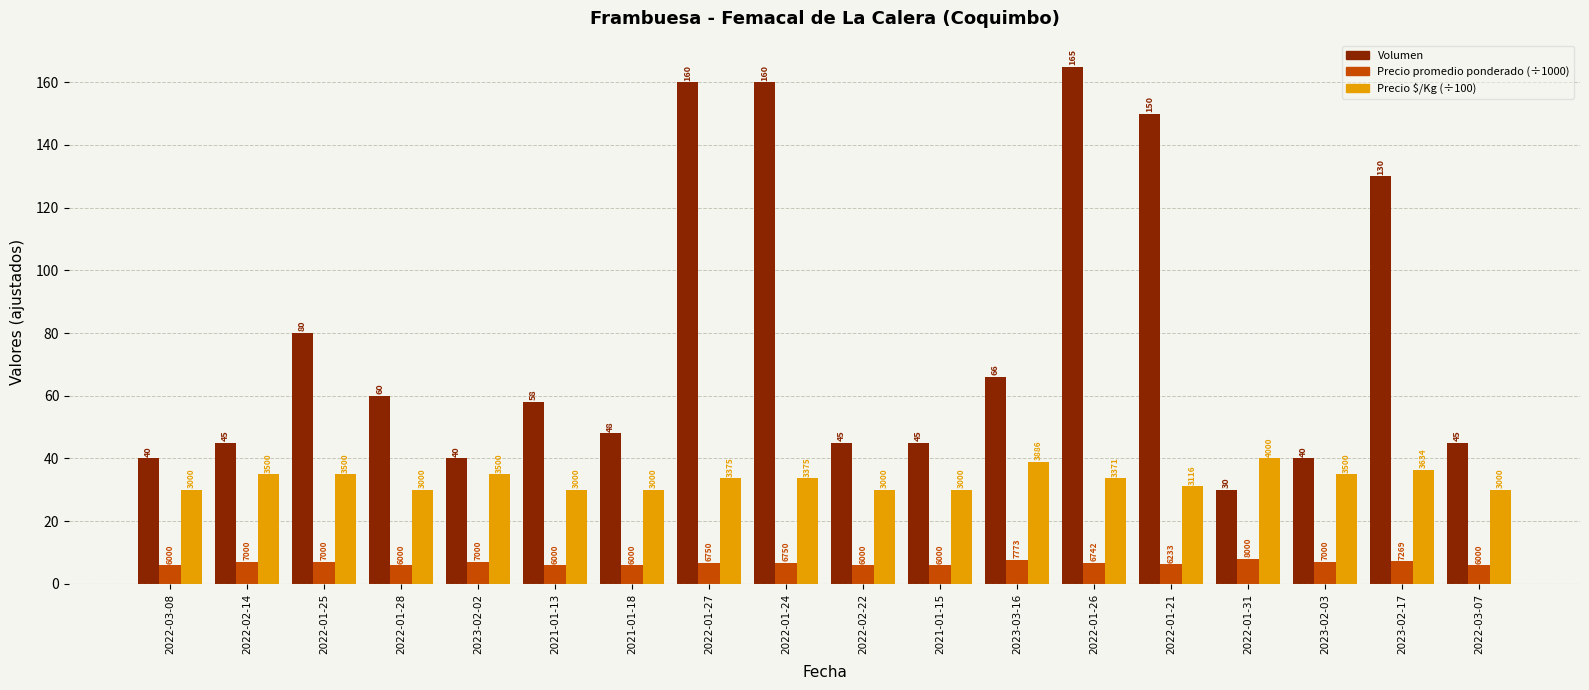

Reading left to right, extract all data points from this chart.

Volumen: 40.0	45.0	80.0	60.0	40.0	58.0	48.0	160.0	160.0	45.0	45.0	66.0	165.0	150.0	30.0	40.0	130.0	45.0
Precio promedio ponderado (÷1000): 6.0	7.0	7.0	6.0	7.0	6.0	6.0	6.8	6.8	6.0	6.0	7.8	6.7	6.2	8.0	7.0	7.3	6.0
Precio $/Kg (÷100): 30.0	35.0	35.0	30.0	35.0	30.0	30.0	33.8	33.8	30.0	30.0	38.9	33.7	31.2	40.0	35.0	36.3	30.0